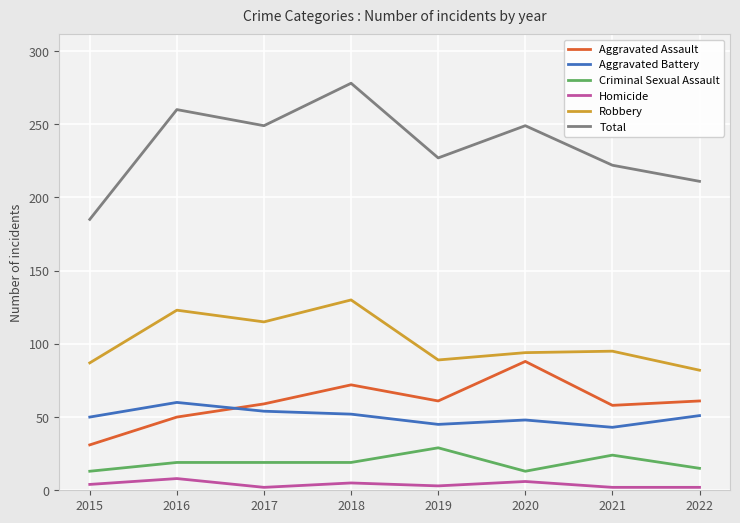

Is the value of Robbery at 2015 greater than the value of Total at 2017?

No